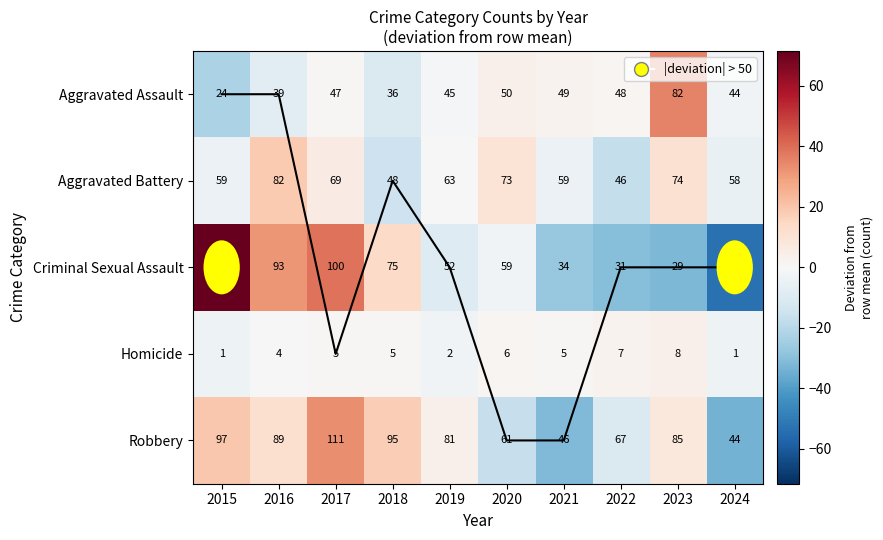

Which category has the lowest value in the Criminal Sexual Assault series?

2024